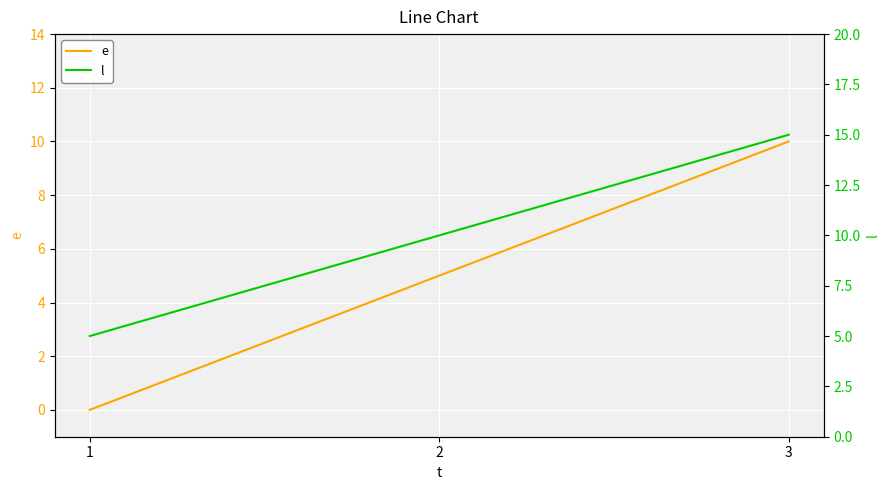

At which label is l closest to 10?

2